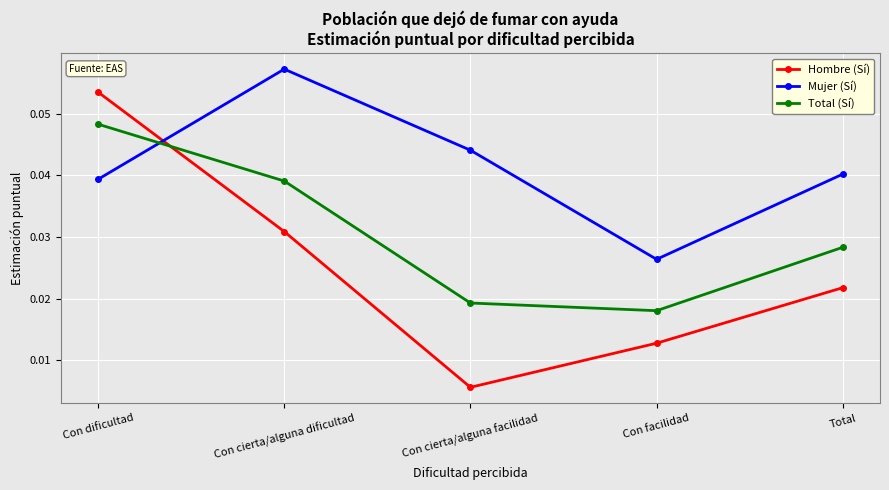

Which category has the highest value in the Hombre (Sí) series?

Con dificultad